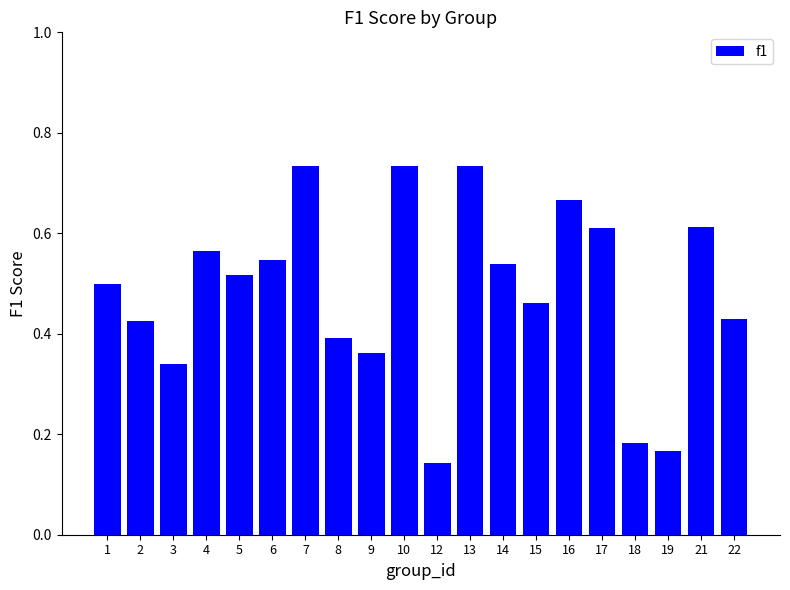

Is it true that the value at 8 is 0.2?

False